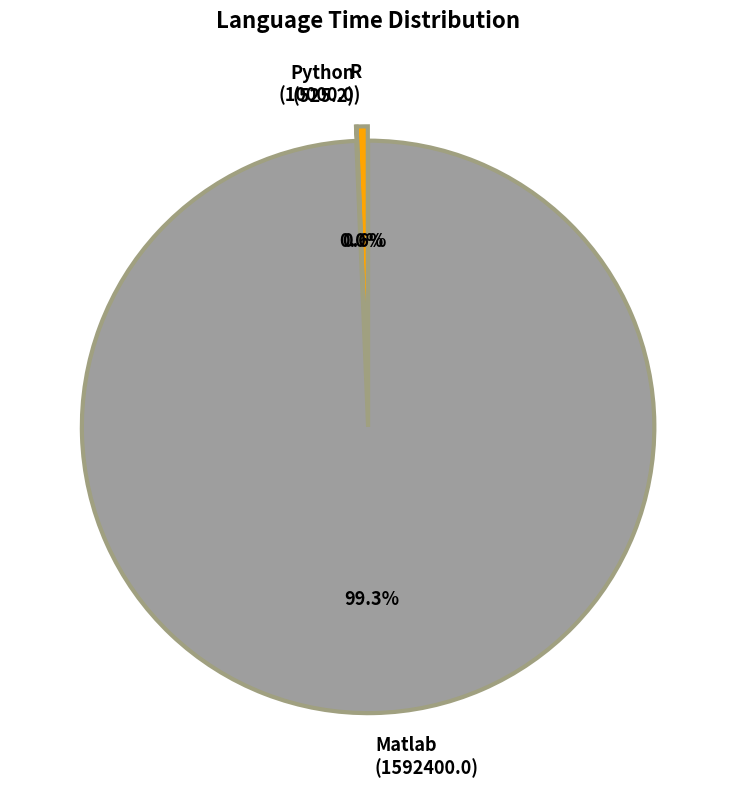

Which has a higher value, Matlab (1592400.0) or R (10000.0)?

Matlab (1592400.0)